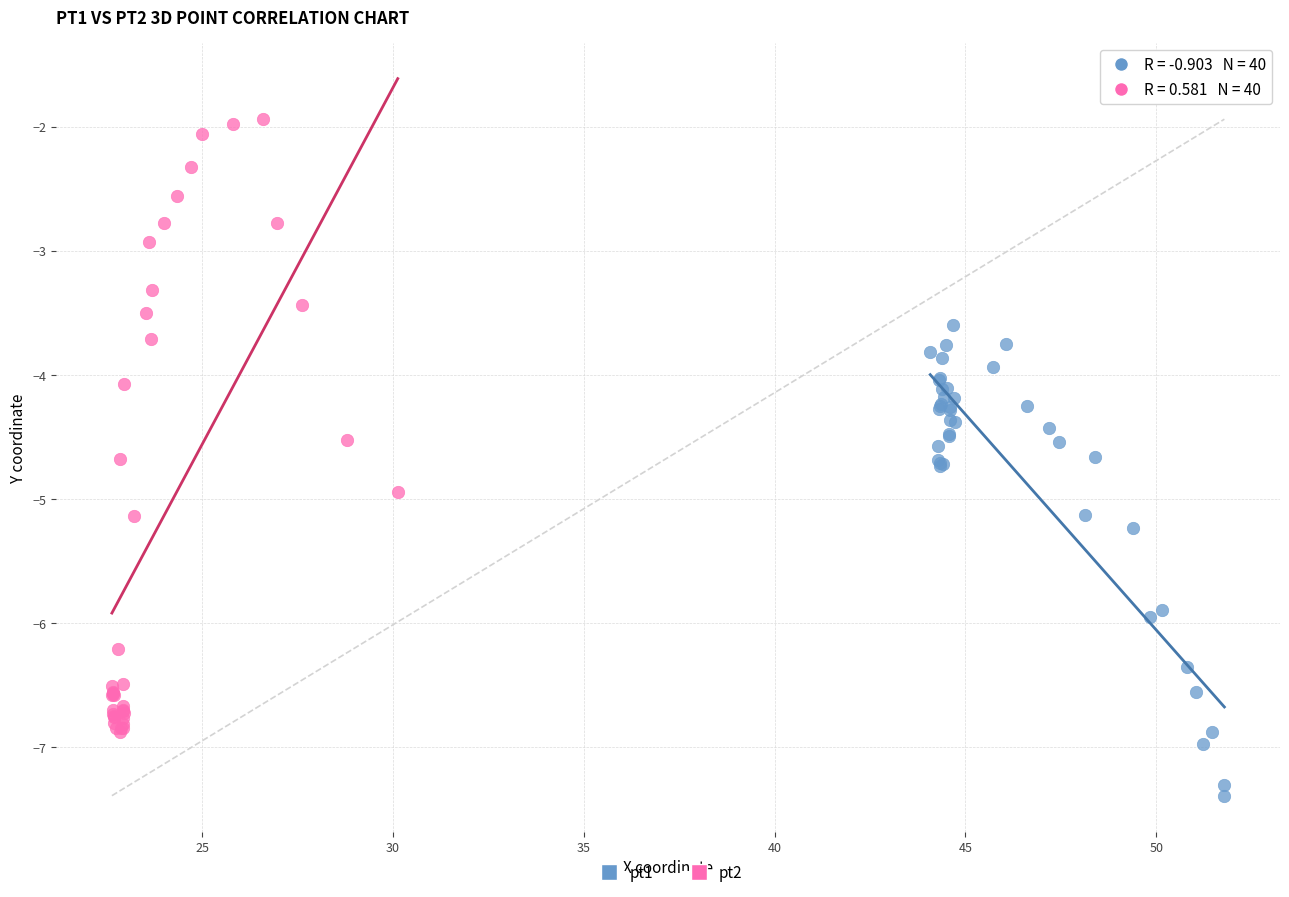

Which series reaches the minimum Y coordinate?

pt1